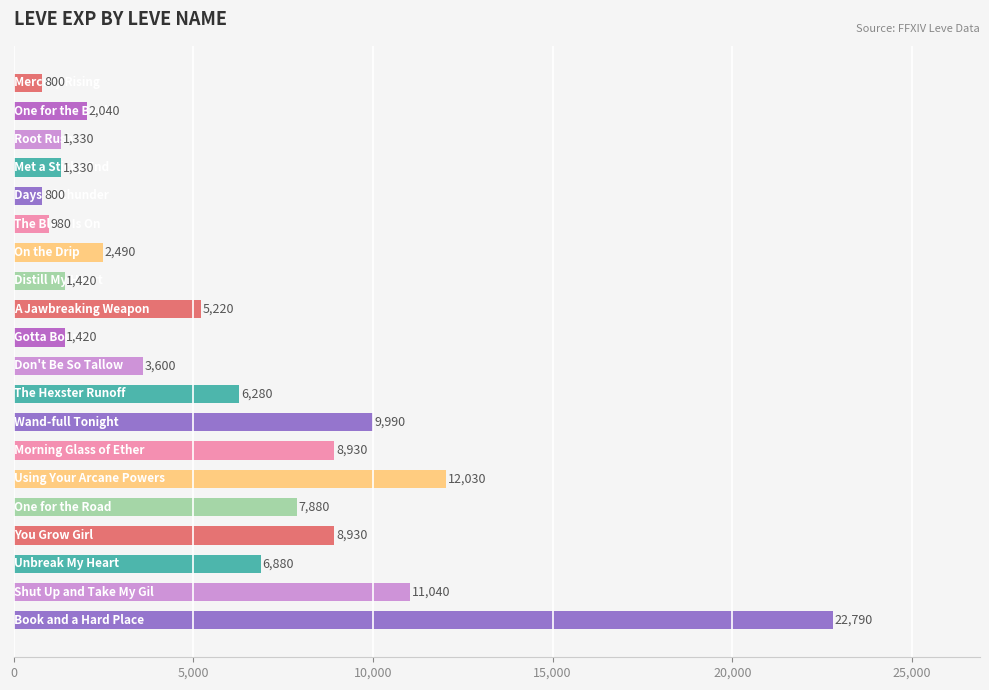

What is the sum of all values?

116180